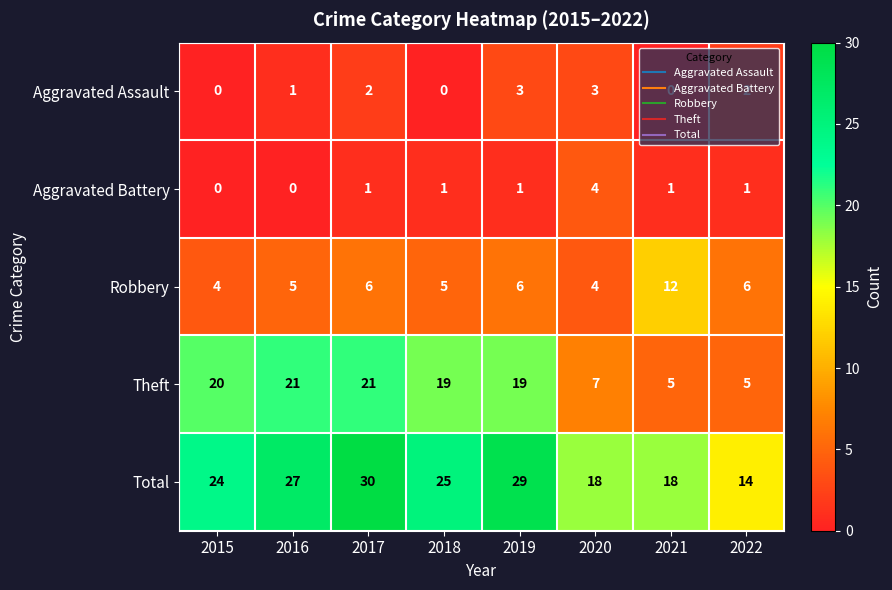

Count the number of categories in the chart.

8